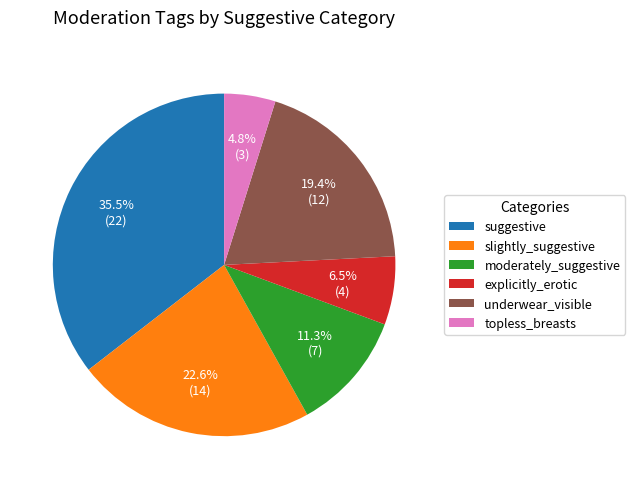

True or false: topless_breasts accounts for 5% of the total.

True